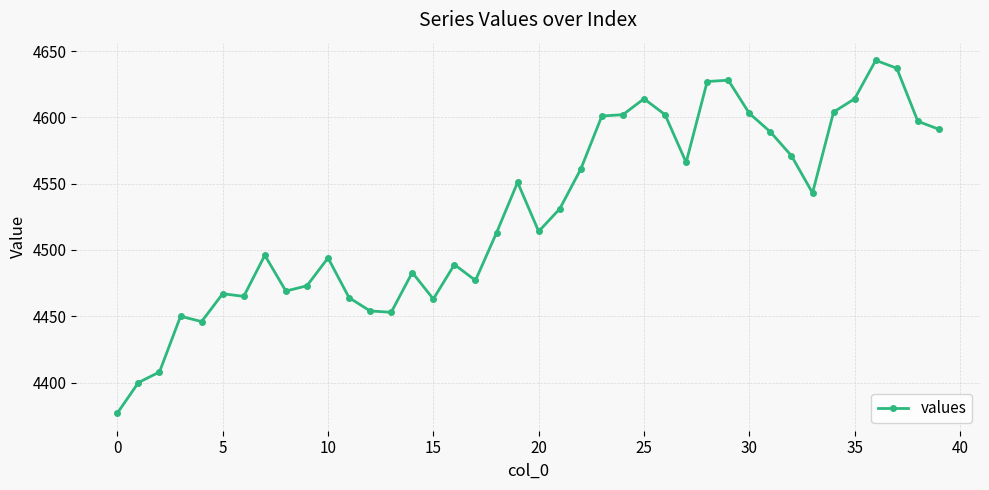

What is the value of the 24th point from the left?

4601